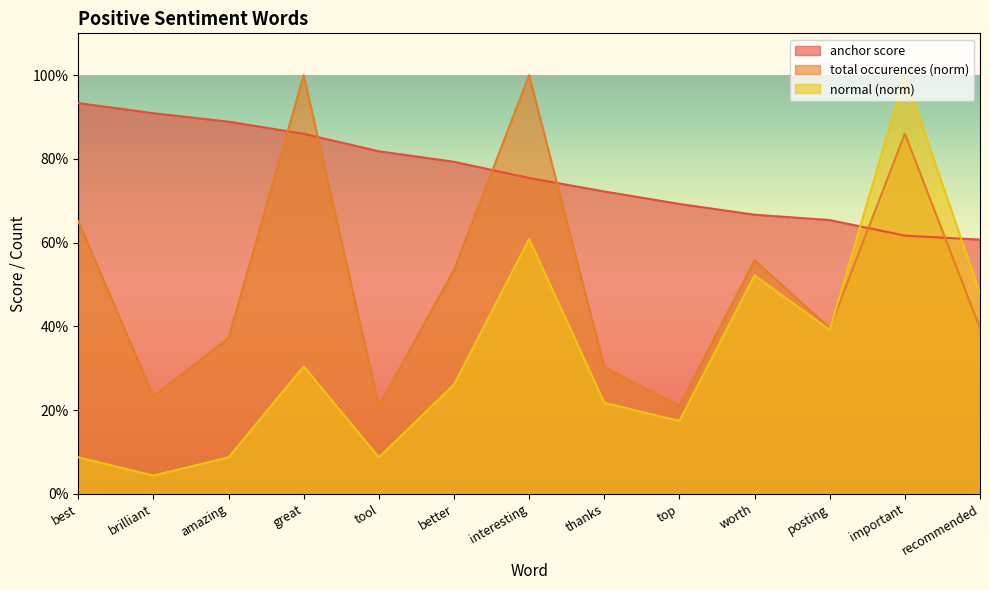

Where is the first local minimum for normal?

brilliant